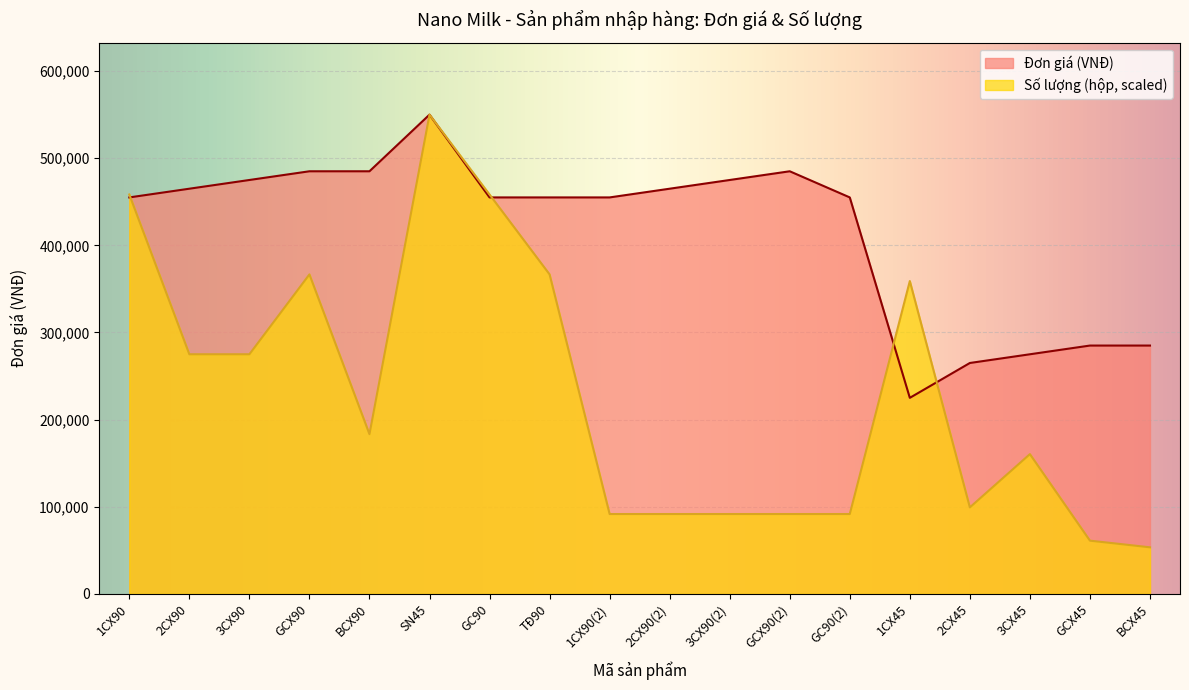

What is the average value of the Đơn giá (VNĐ) series?

416388.9